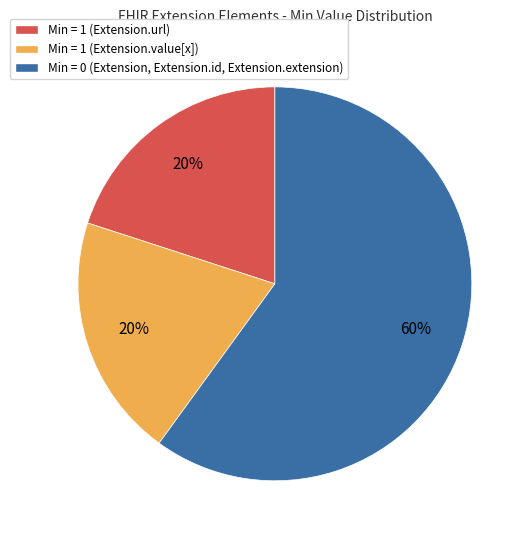

Is it true that Min = 1 (Extension.value[x]) is 30% of the pie?

False